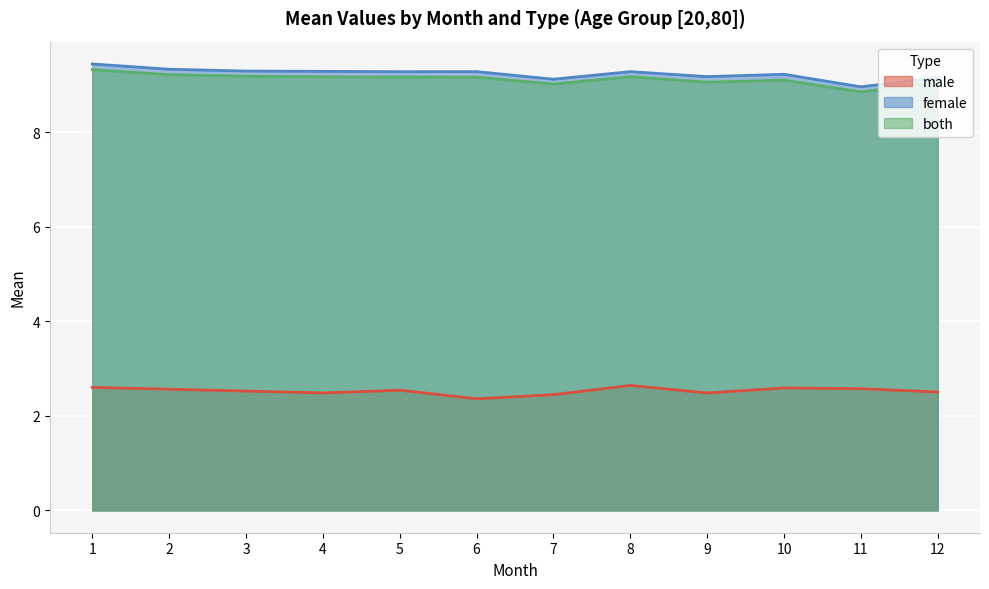

List the series in order of their peak value, highest first.

female, both, male